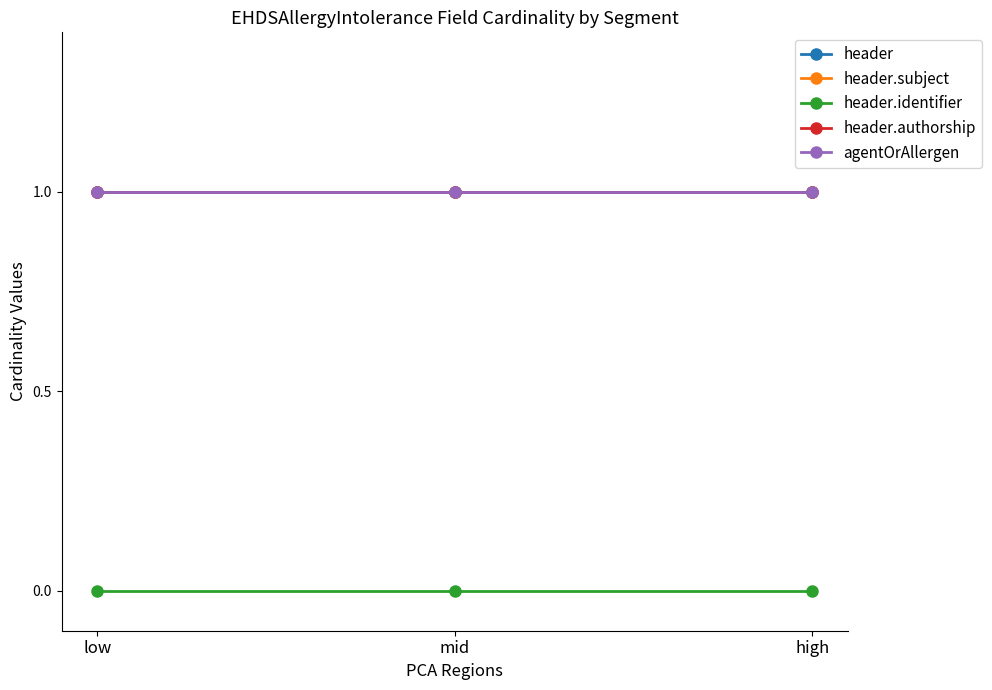

Rank the series at mid from lowest to highest value.

header.identifier, header, header.subject, header.authorship, agentOrAllergen